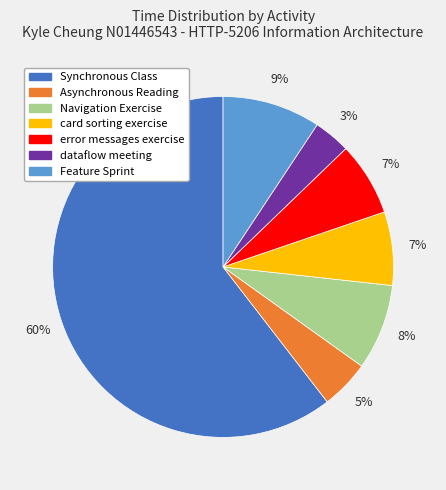

Is there a majority slice in this chart?

Yes